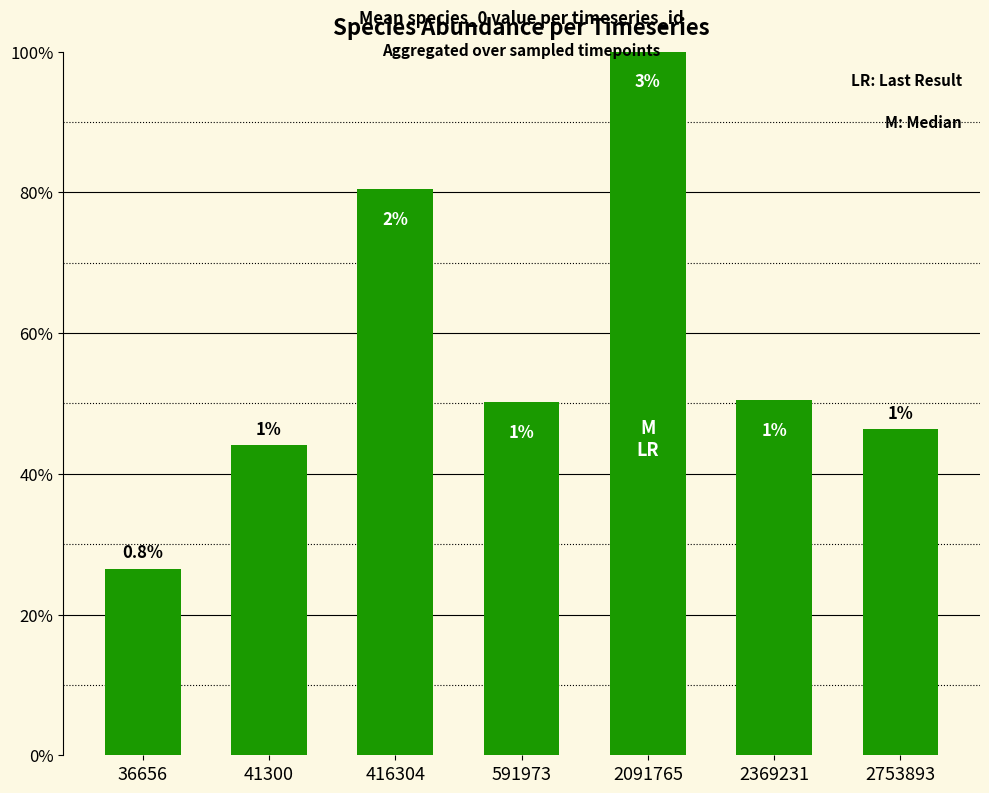

Which label corresponds to the smallest value in the chart?

36656